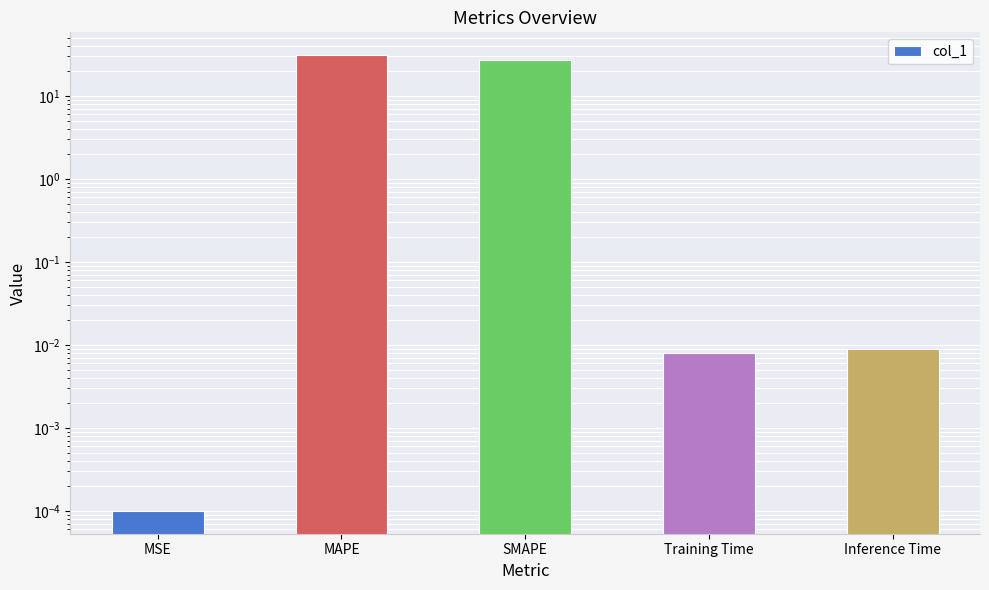

What is the difference between the maximum and minimum values?

31.1